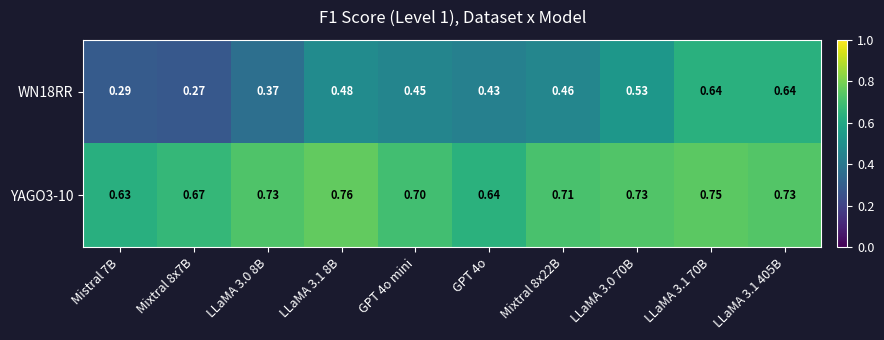

Reading right to left, extract all data points from this chart.

WN18RR: LLaMA 3.1 405B=0.6	LLaMA 3.1 70B=0.6	LLaMA 3.0 70B=0.5	Mixtral 8x22B=0.5	GPT 4o=0.4	GPT 4o mini=0.5	LLaMA 3.1 8B=0.5	LLaMA 3.0 8B=0.4	Mixtral 8x7B=0.3	Mistral 7B=0.3
YAGO3-10: LLaMA 3.1 405B=0.7	LLaMA 3.1 70B=0.8	LLaMA 3.0 70B=0.7	Mixtral 8x22B=0.7	GPT 4o=0.6	GPT 4o mini=0.7	LLaMA 3.1 8B=0.8	LLaMA 3.0 8B=0.7	Mixtral 8x7B=0.7	Mistral 7B=0.6